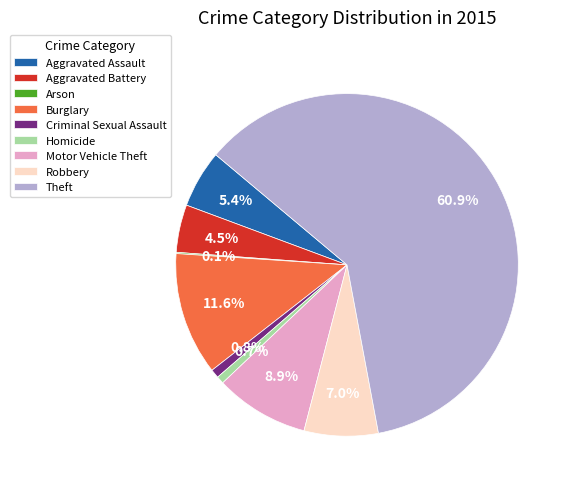

To the nearest percent, what is the average slice percentage?

11%